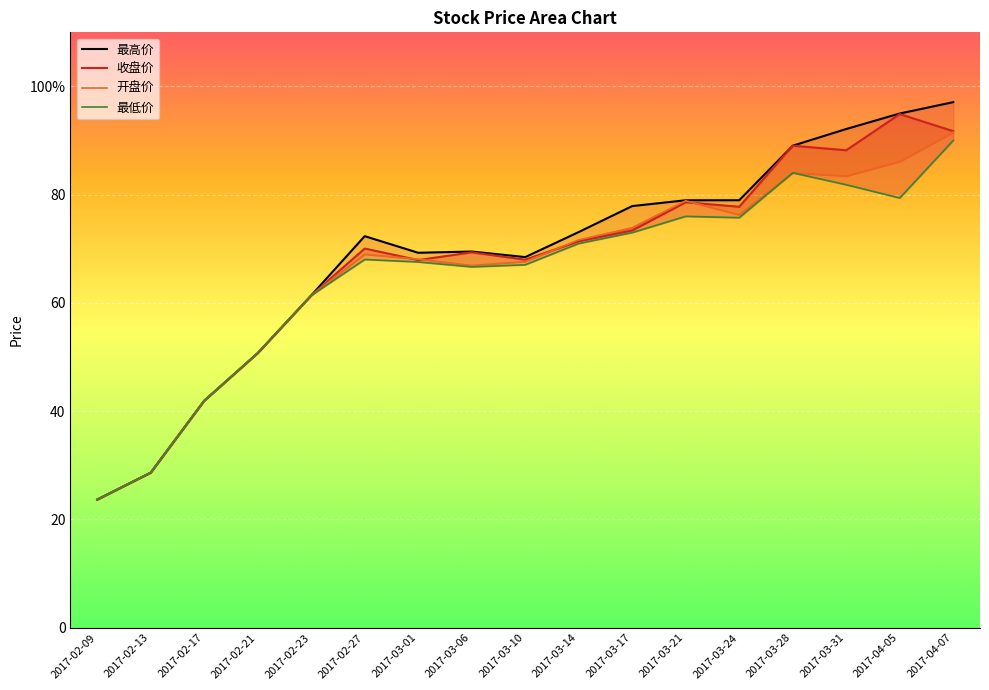

What is the maximum value for 最高价?

97.1